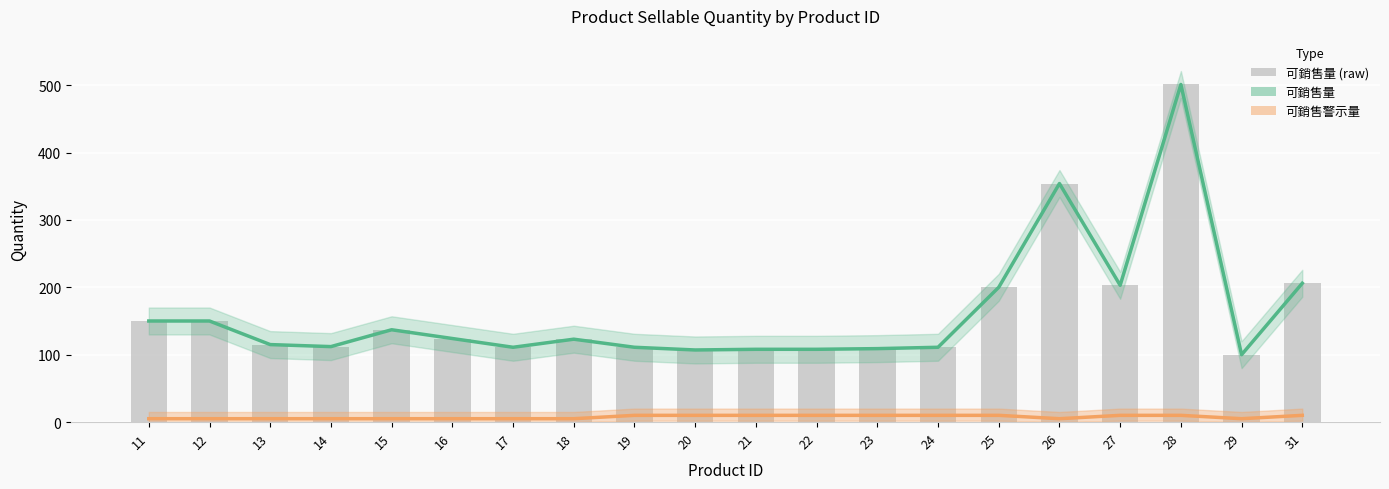

Rank the categories by value from lowest to highest.

29, 20, 21, 22, 23, 17, 19, 24, 14, 13, 18, 16, 15, 11, 12, 25, 27, 31, 26, 28